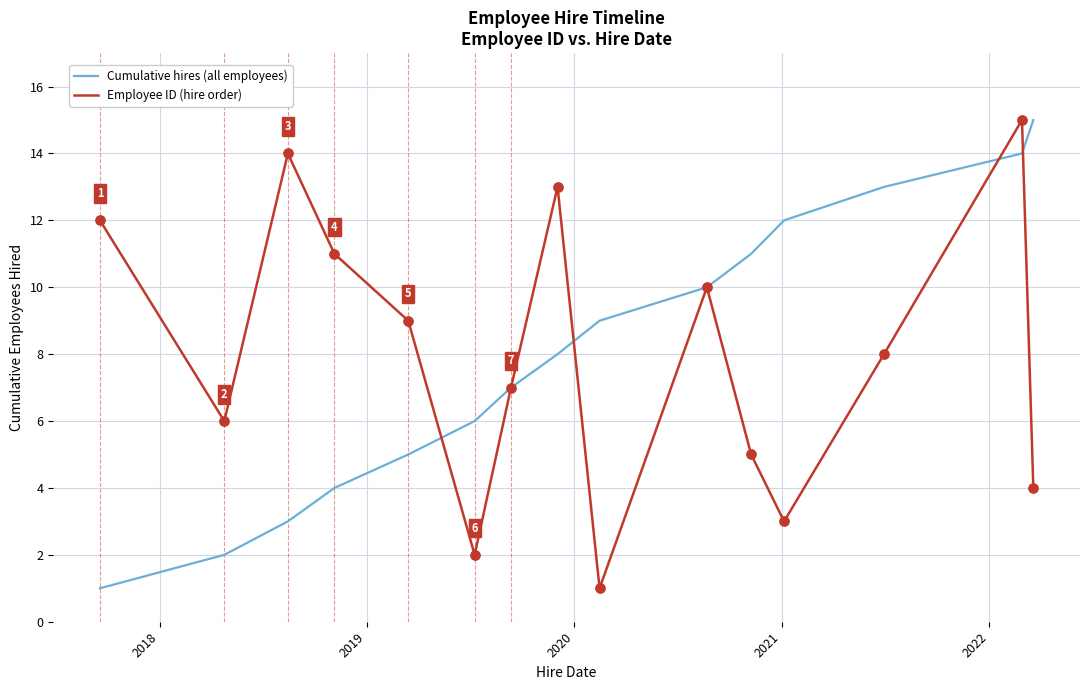

What is the maximum value shown in the chart?

15